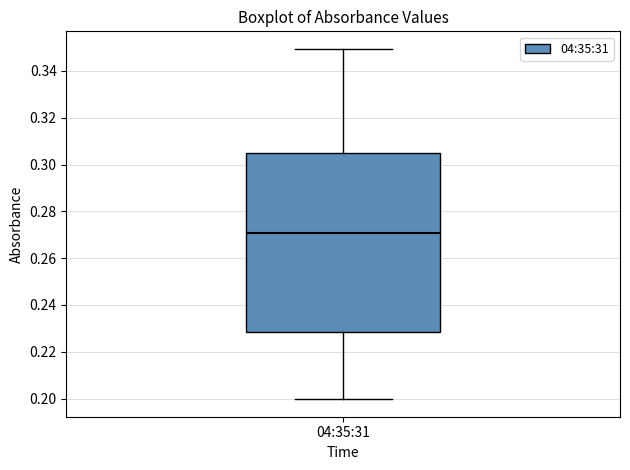

Transcribe this box plot: give where the median line is, the range the box spans, and where the two whiskers end, as read against the y-axis. The values are not printed on the chart, so give them approximately, as read against the axis.

median 0.270, box 0.228 to 0.306, whiskers 0.200 to 0.350